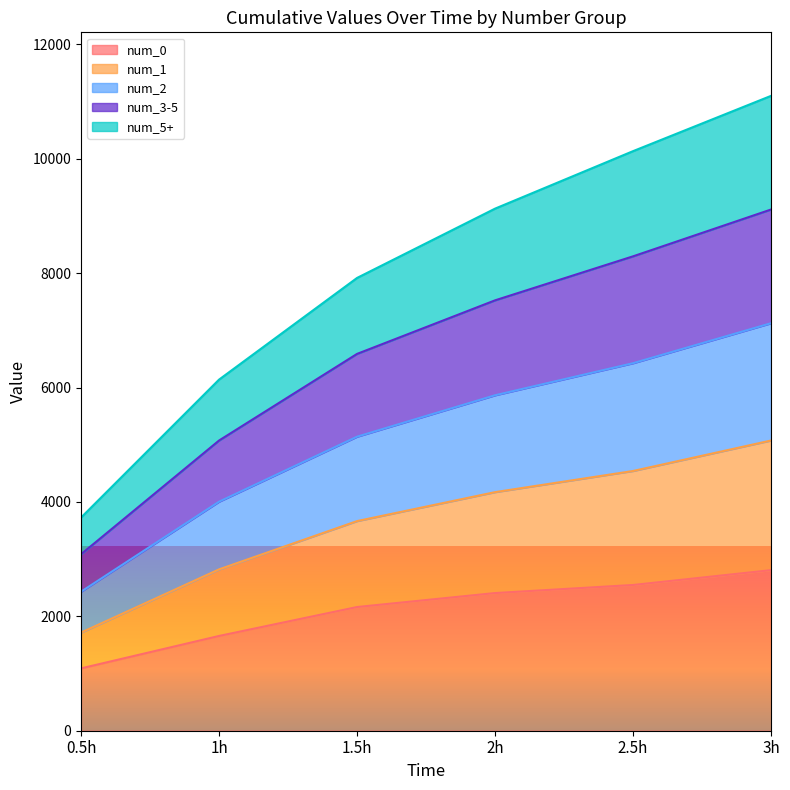

What is the total value across all series at 1.5h?

7917.8